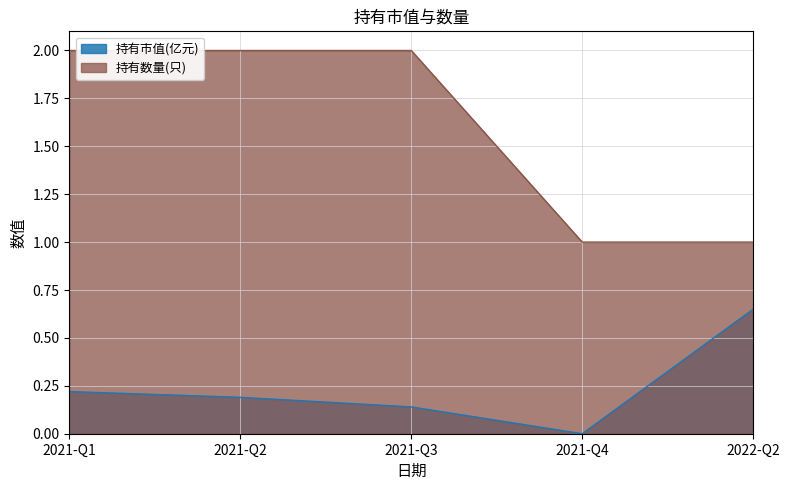

What is the greatest value displayed?

2.0